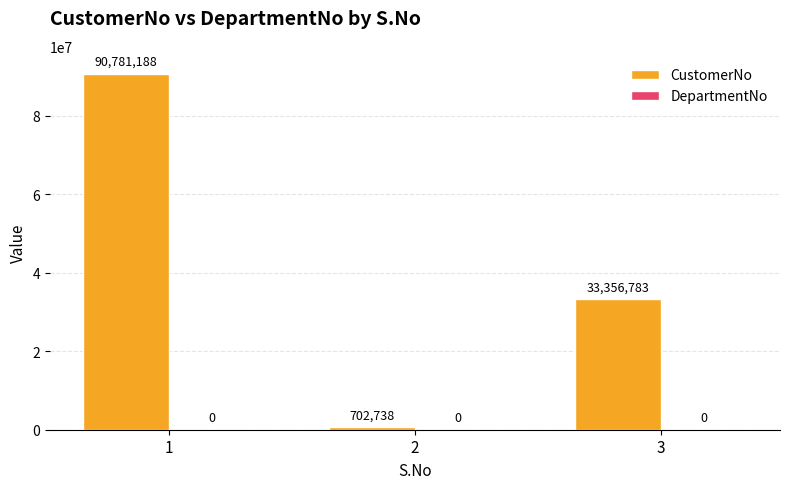

Where is the data nearest to the value 45741963?

3